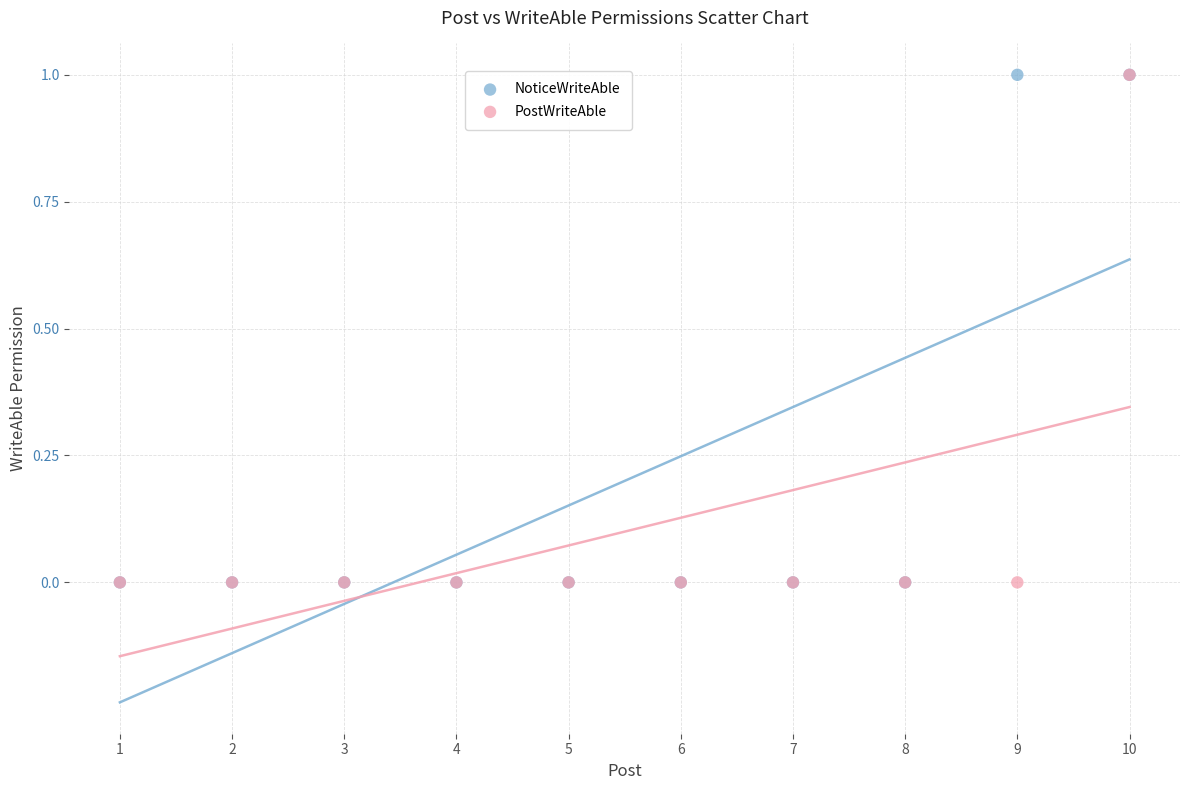

What are all the series names shown in the legend?

NoticeWriteAble, PostWriteAble